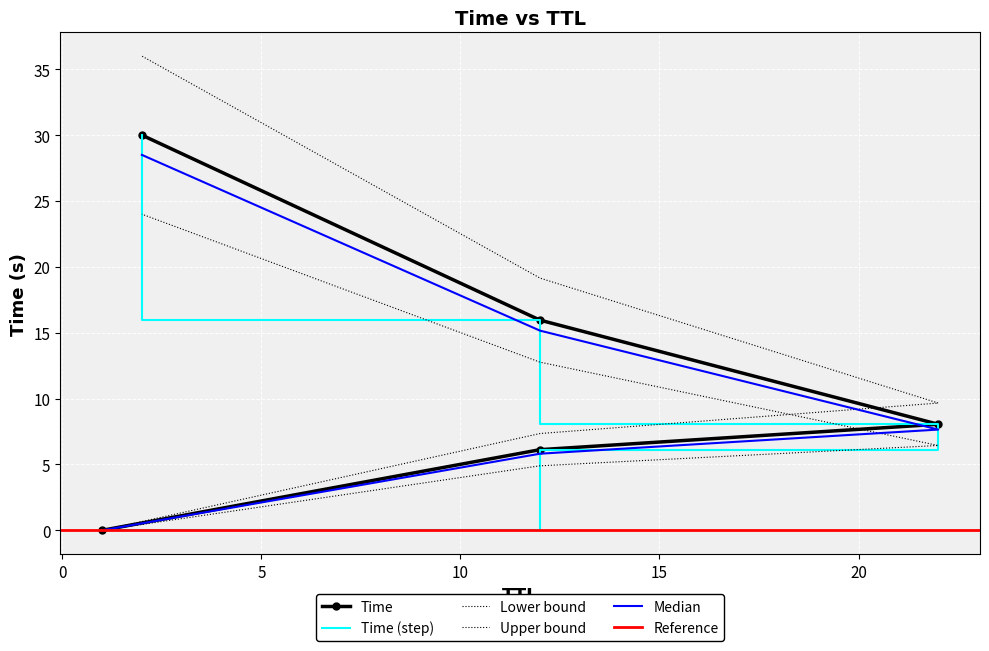

Count the number of values greater than 8.

3